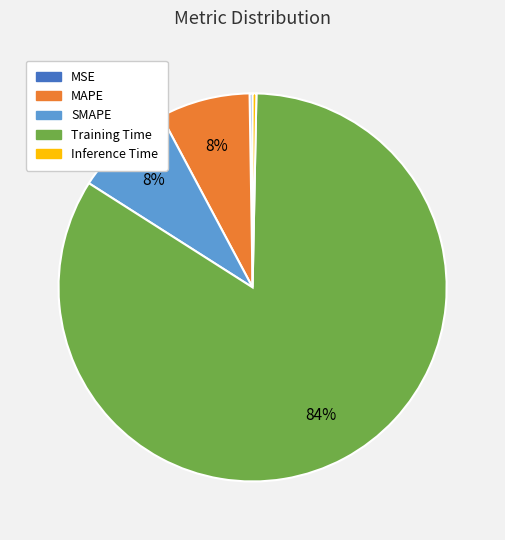

True or false: SMAPE accounts for 18% of the total.

False